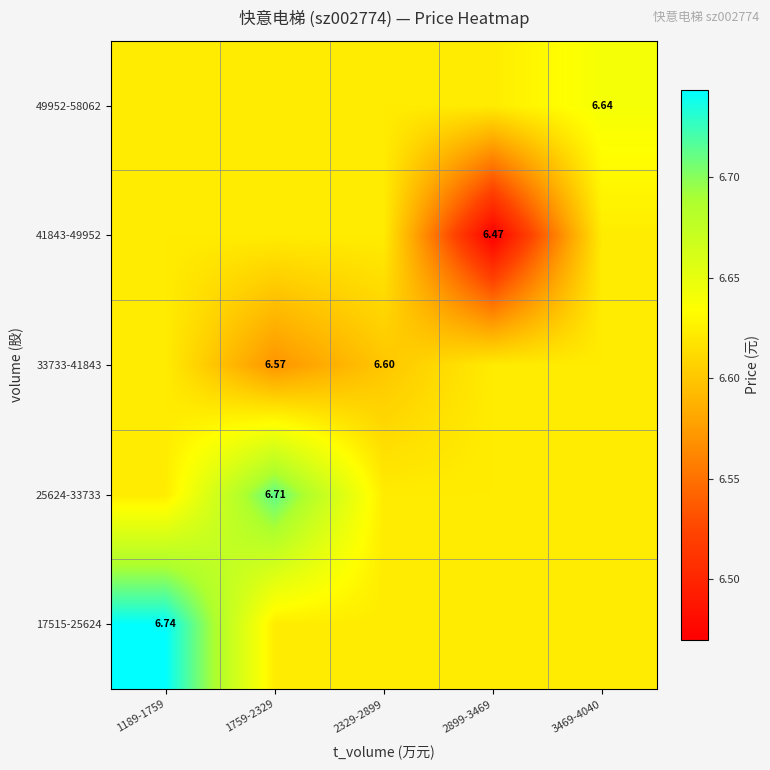

What is the total value across all series at 2899-3469?

33.0